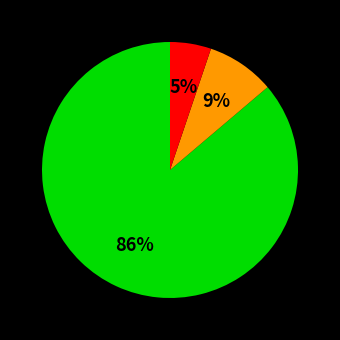

To the nearest percent, what is the average slice percentage?

33%